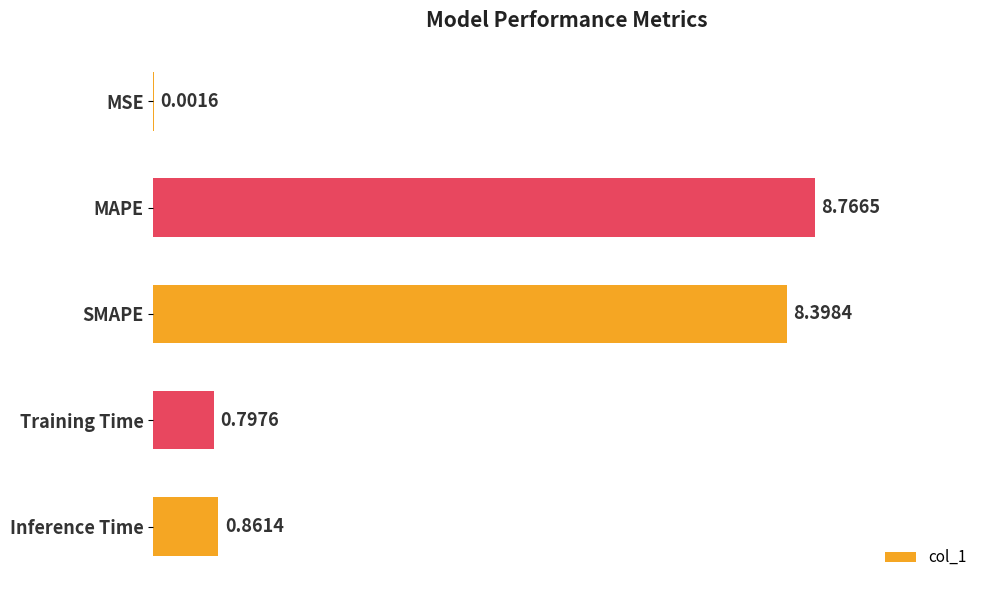

Between MSE and MAPE, which is larger?

MAPE